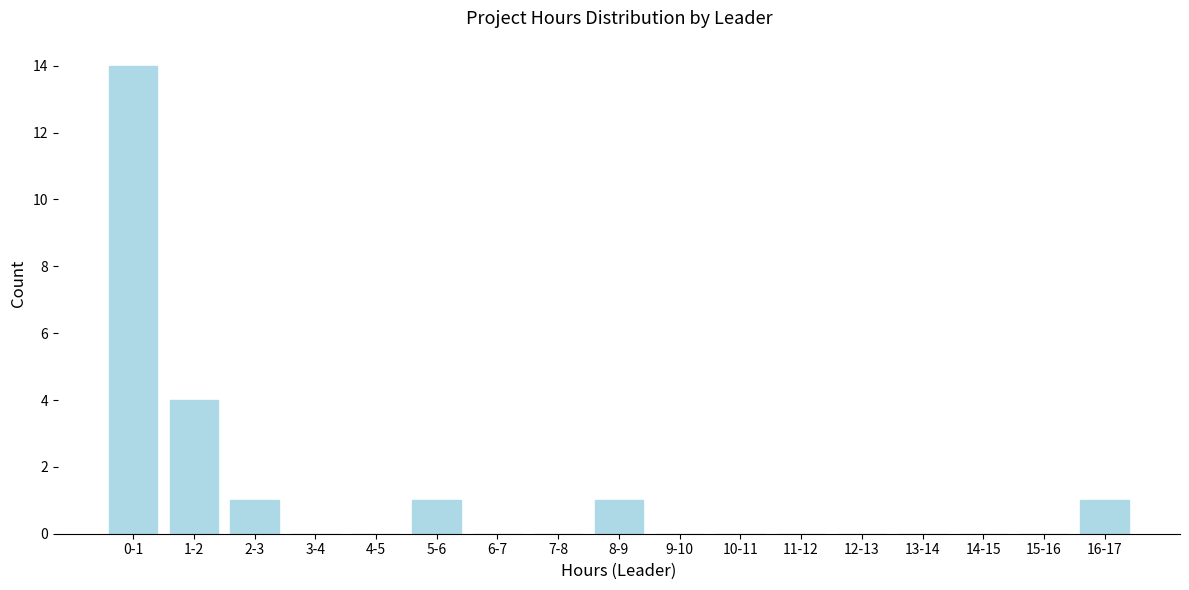

Reading left to right, list all the values displayed in this chart.

0-1=14	1-2=4	2-3=1	3-4=0	4-5=0	5-6=1	6-7=0	7-8=0	8-9=1	9-10=0	10-11=0	11-12=0	12-13=0	13-14=0	14-15=0	15-16=0	16-17=1